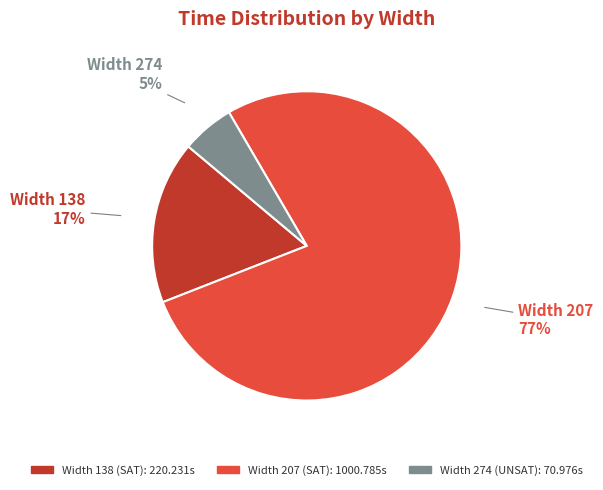

Is there any slice that represents more than half of the pie?

Yes